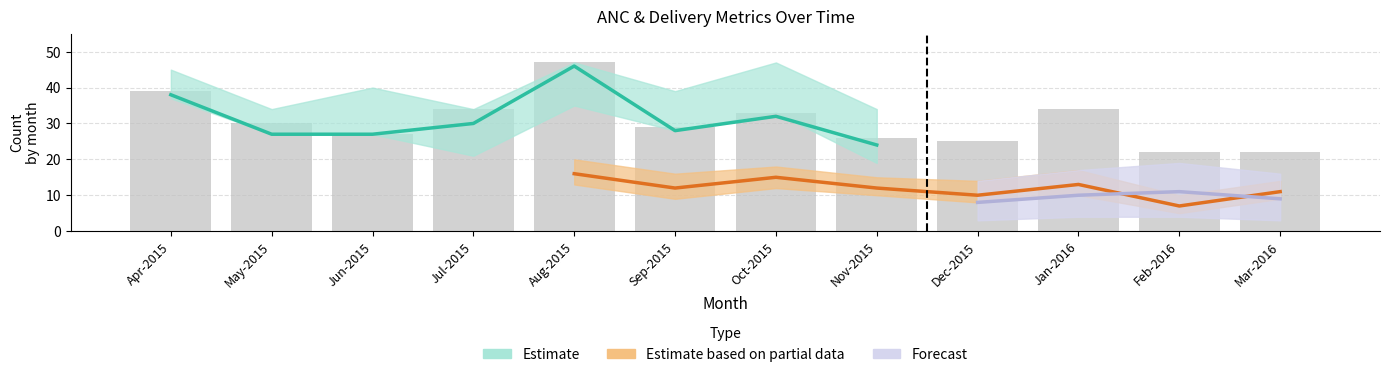

Between Jul-2015 and Dec-2015, which is larger?

Jul-2015